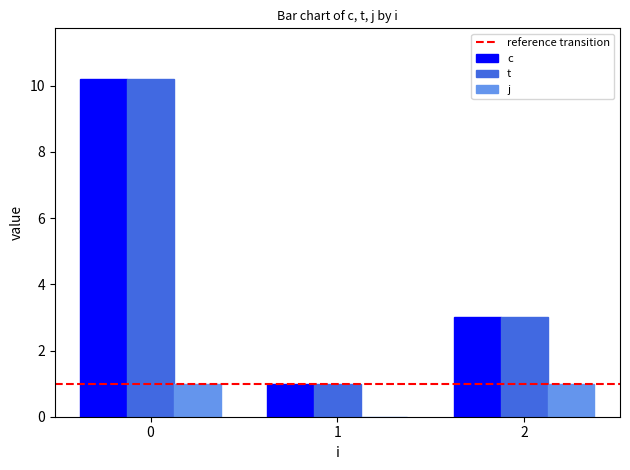

Reading right to left, extract all data points from this chart.

c: 2=3.0	1=1.0	0=10.2
t: 2=3.0	1=1.0	0=10.2
j: 2=1.0	1=0.0	0=1.0